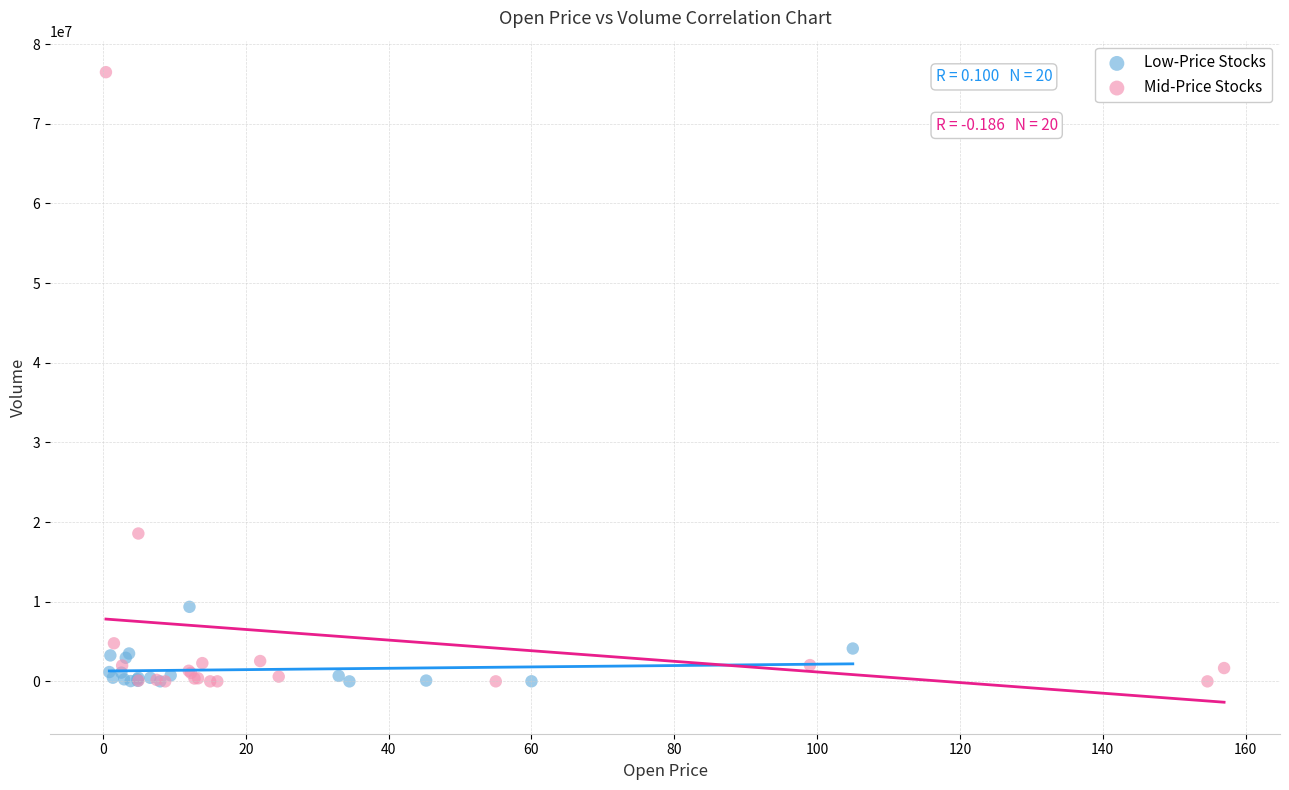

Which series contains the highest Y value?

Mid-Price Stocks